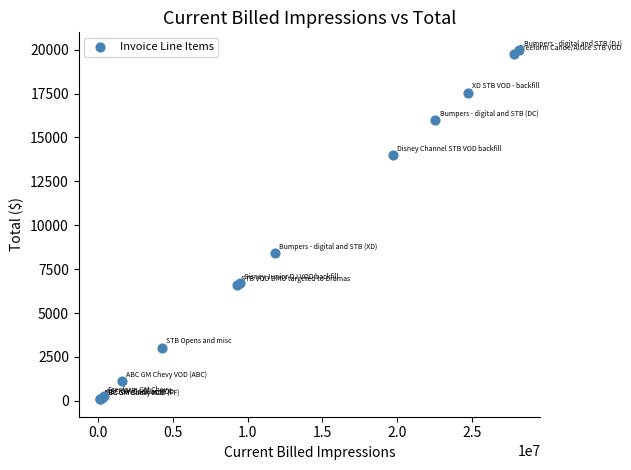

What Y value in the scatter plot is closest to 10041?

8412.6